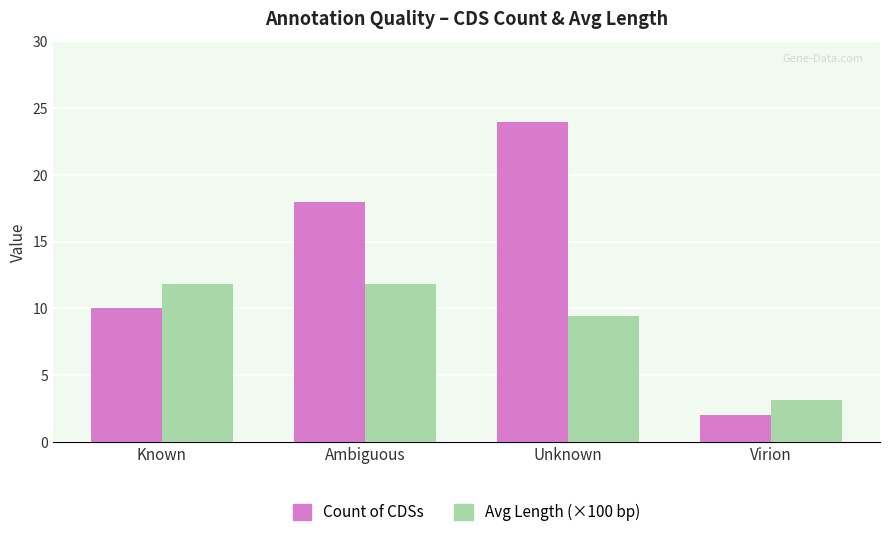

How many distinct data groups are displayed?

2